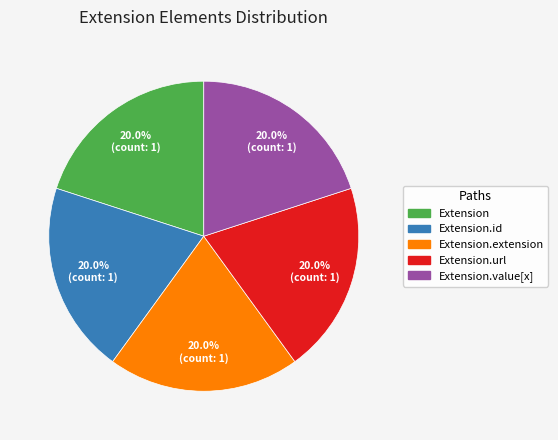

Is there any slice that represents more than half of the pie?

No